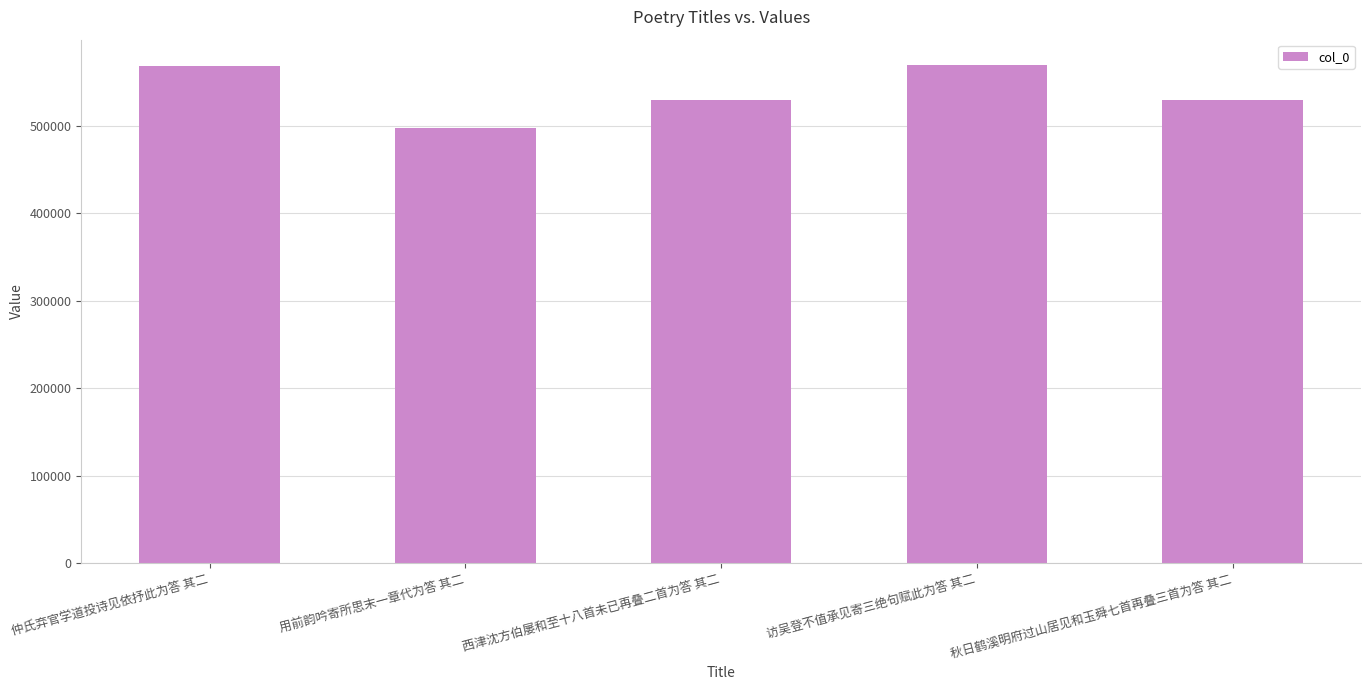

What is the smallest value displayed?

497985